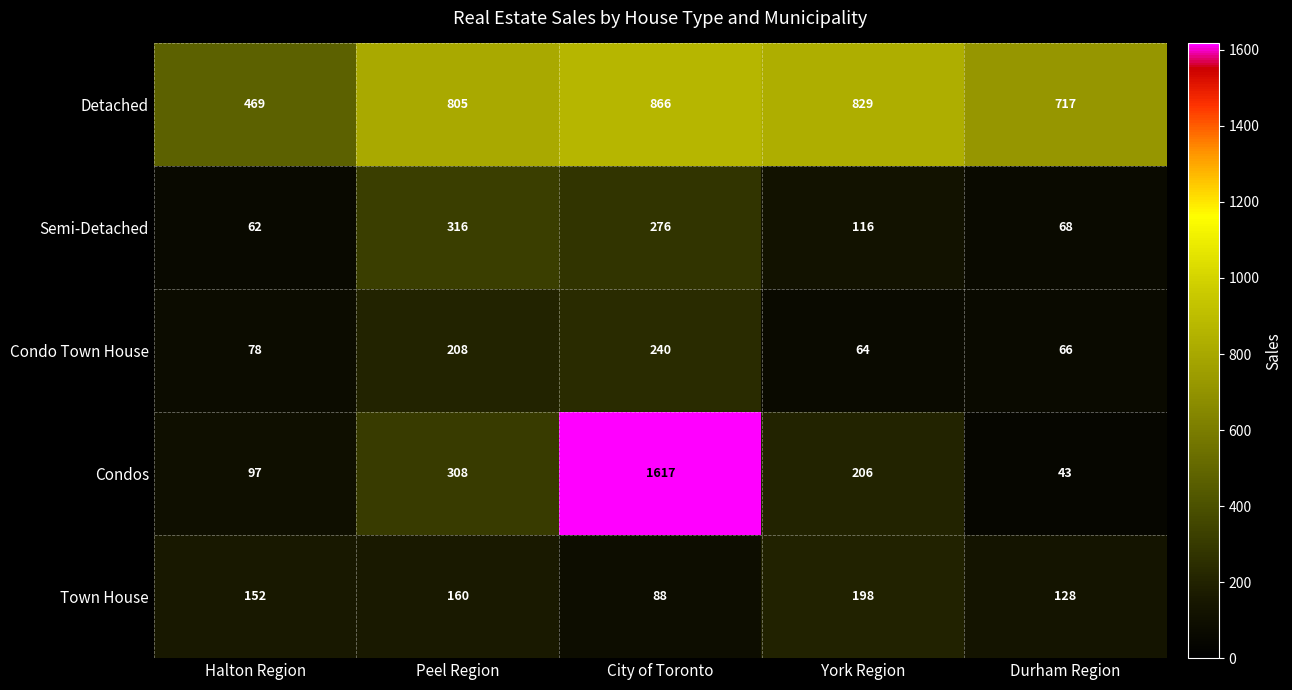

How many data points does each series have?

5